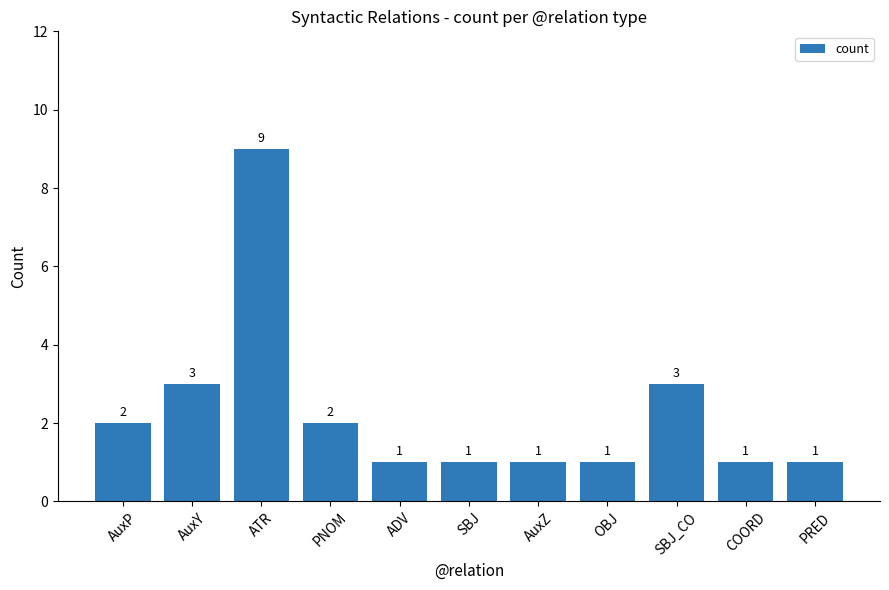

What is the label of the 7th bar from the right?

ADV